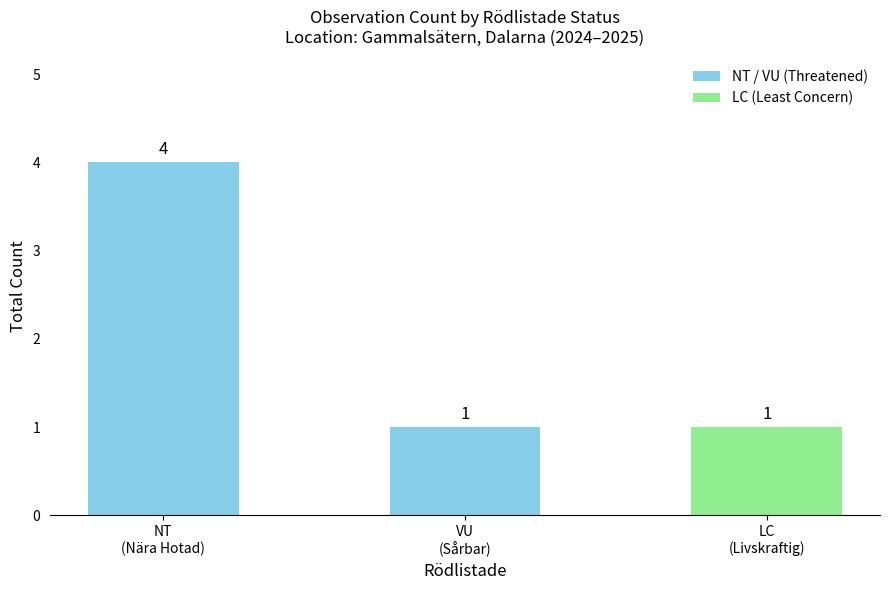

What is the label of the 2nd bar from the left?

VU
(Sårbar)